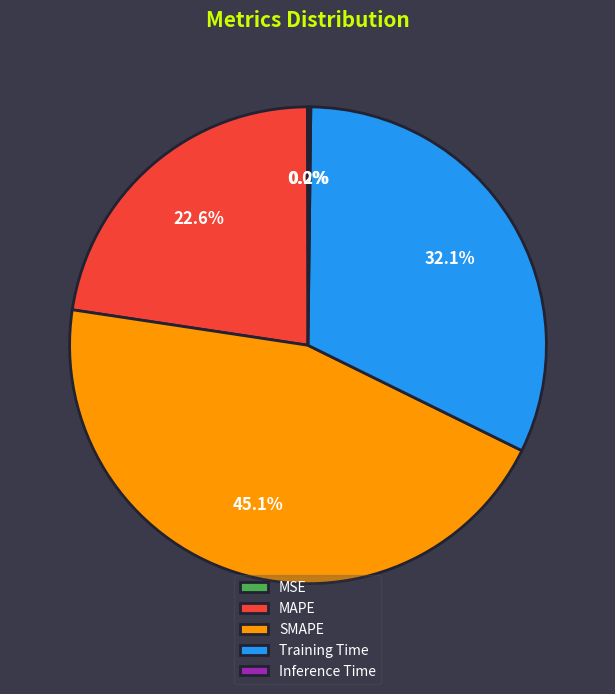

Which category has the biggest portion of the pie?

SMAPE